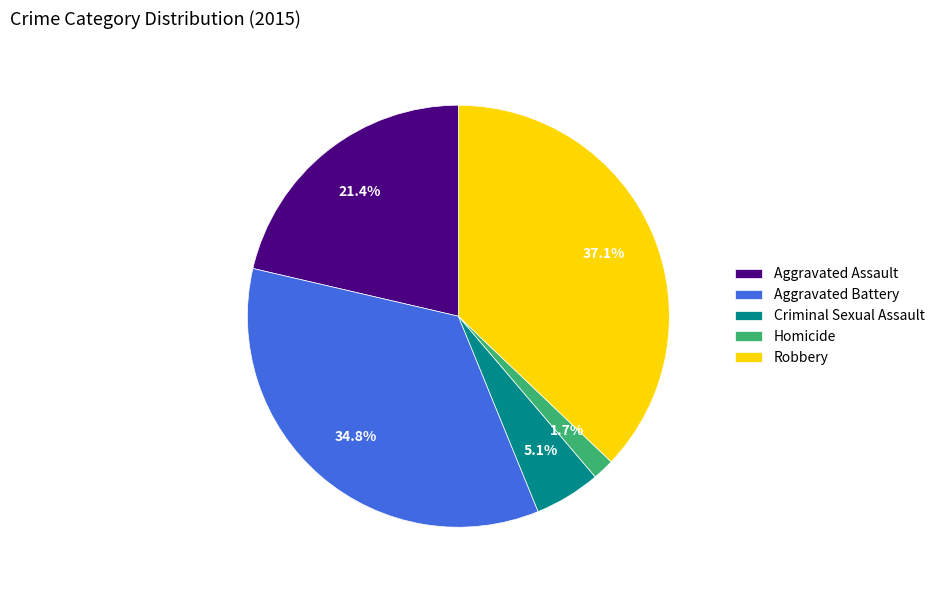

What percentage is NOT represented by Robbery?

62.9%